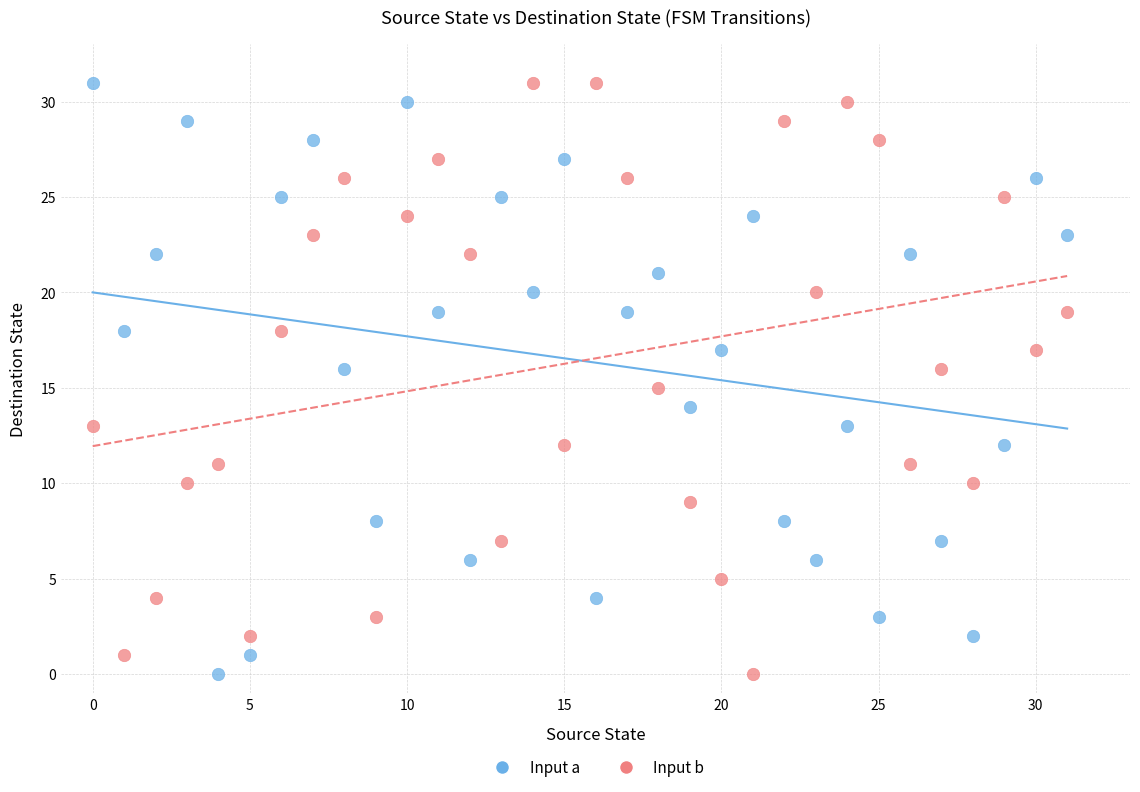

Across all data points, what is the range of Y values (max minus min)?

31